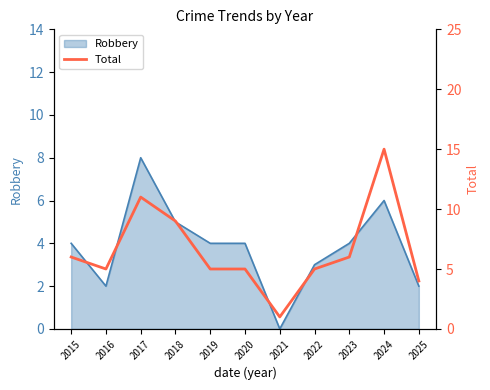

Count the number of values greater than 5.

5